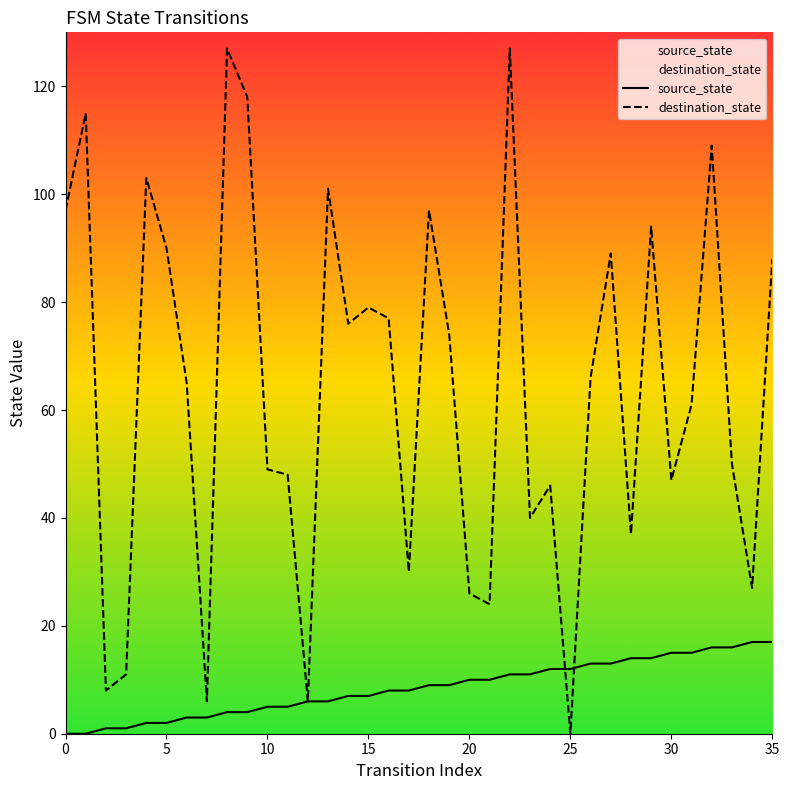

Reading right to left, transcribe all the data shown in this chart.

source_state: 17	17	16	16	15	15	14	14	13	13	12	12	11	11	10	10	9	9	8	8	7	7	6	6	5	5	4	4	3	3	2	2	1	1	0	0
destination_state: 88	27	50	109	61	47	94	37	89	66	0	46	40	127	24	26	74	97	30	77	79	76	101	6	48	49	118	127	6	65	90	103	11	8	115	97